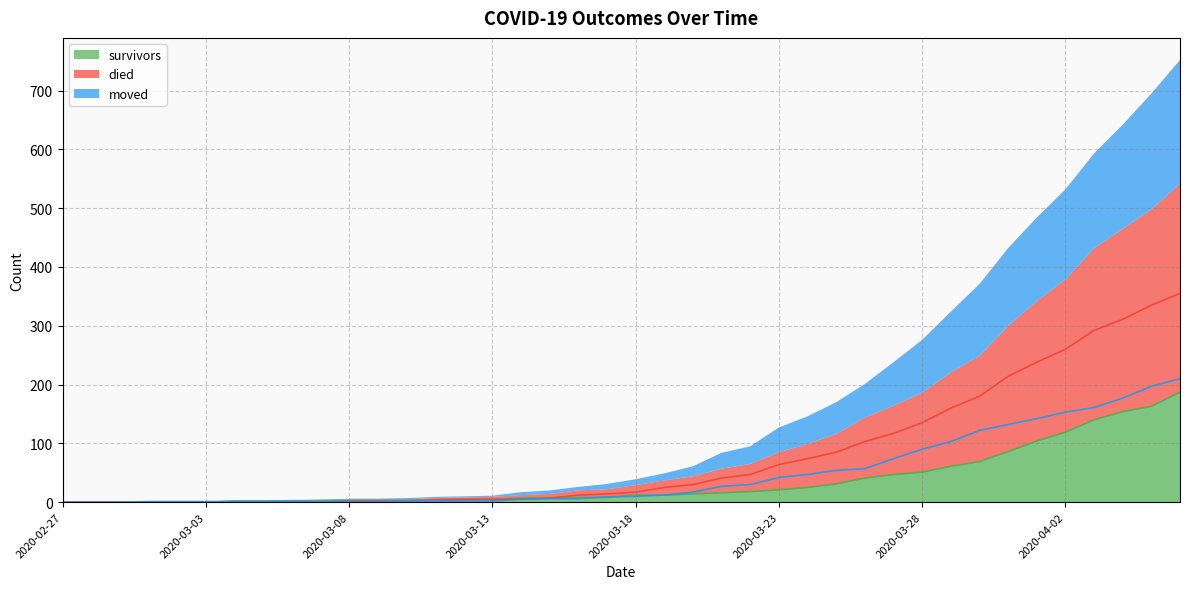

Which category has the lowest value in the died series?

2020-02-27